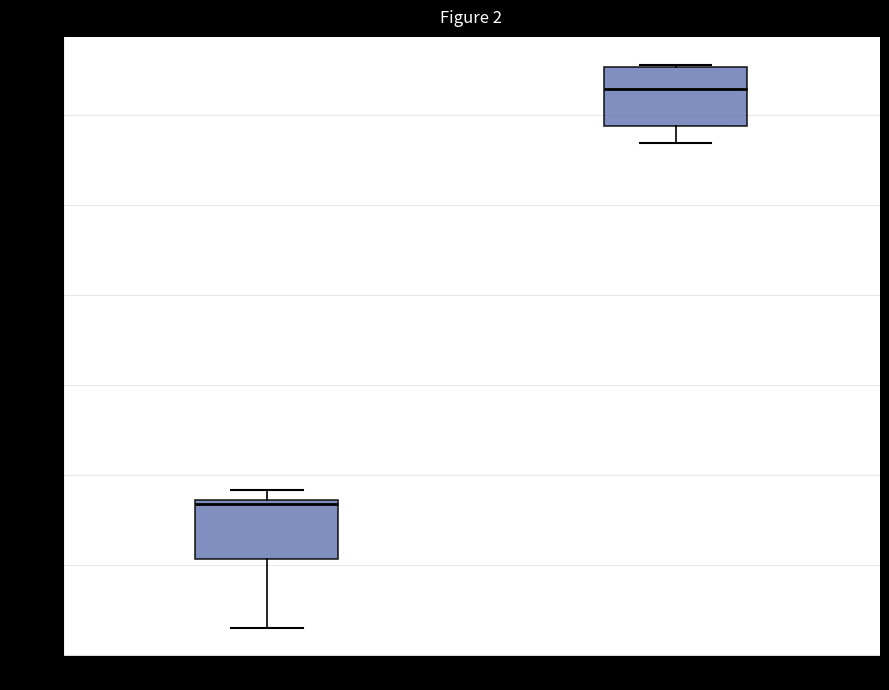

Reading left to right, read every box against the y-axis: the position of its median line, the range the box covers, and the ends of its whiskers. The values are not printed on the chart, so give them approximately, as read against the axis.

col_9: median -6.5 (just below the box's upper edge), box -9.5 to -6.5, whiskers -13.5 to -6.0
col_14: median 16.5, box 14.5 to 17.5, whiskers 13.5 to 18.0